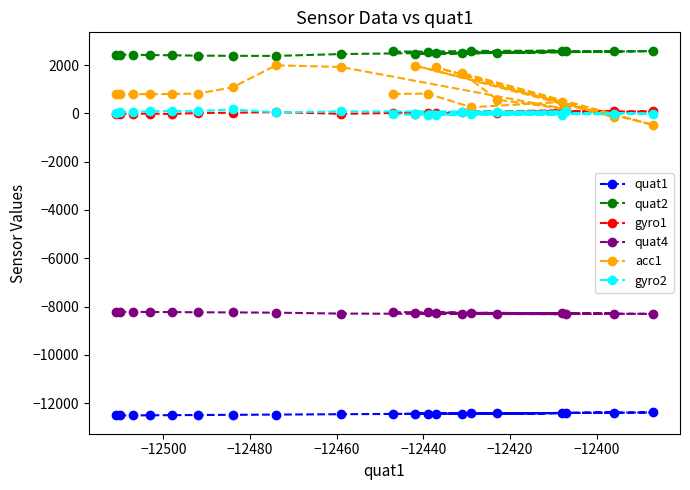

Which series has the widest spread of values?

acc1